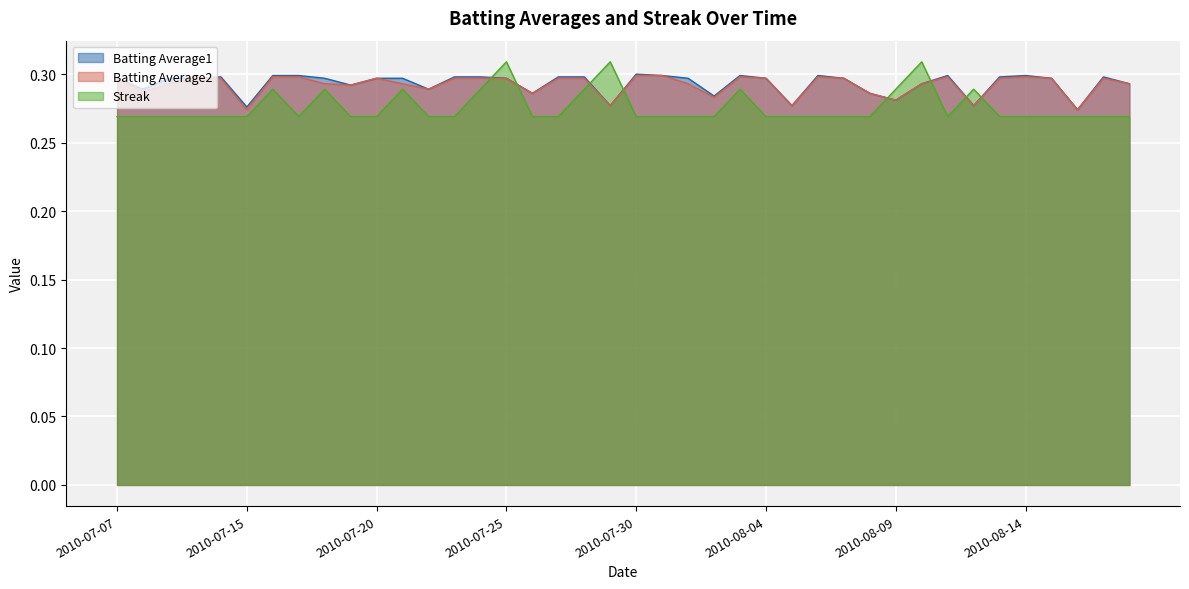

Which series has the largest range (max minus min)?

Streak